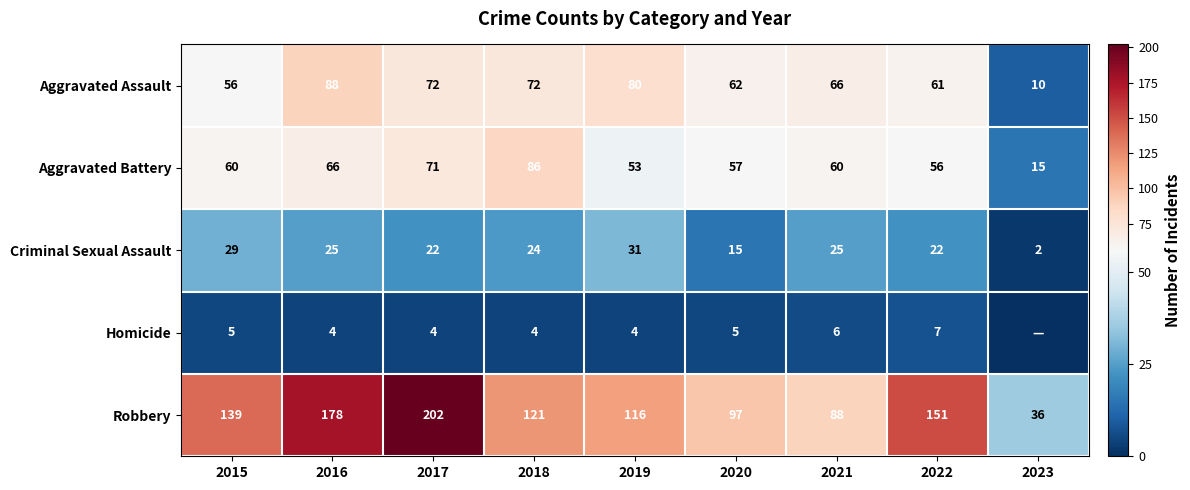

True or false: Homicide has a value of 4 at 2019.

True